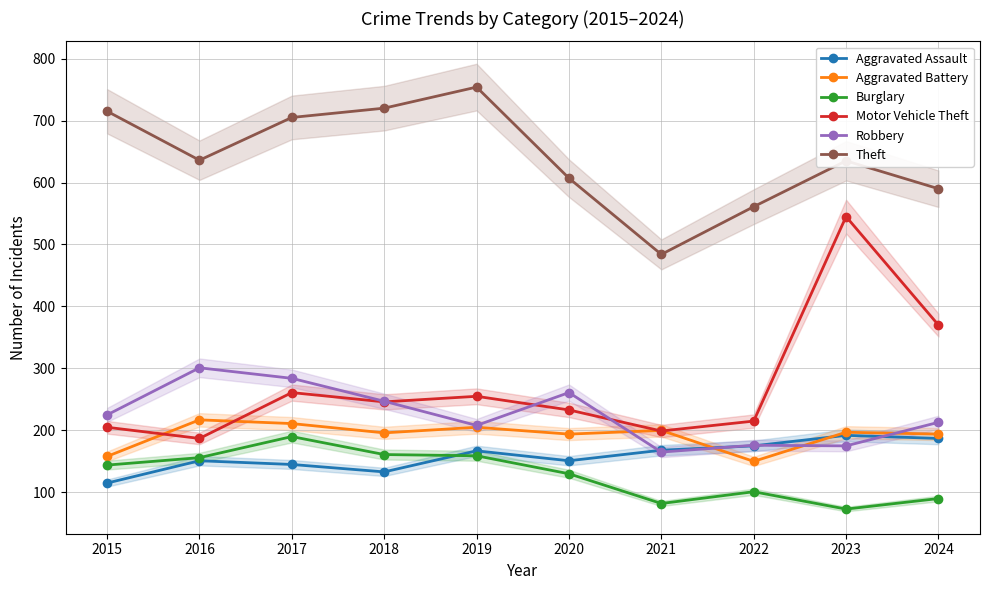

Where is the first local minimum for Burglary?

2021